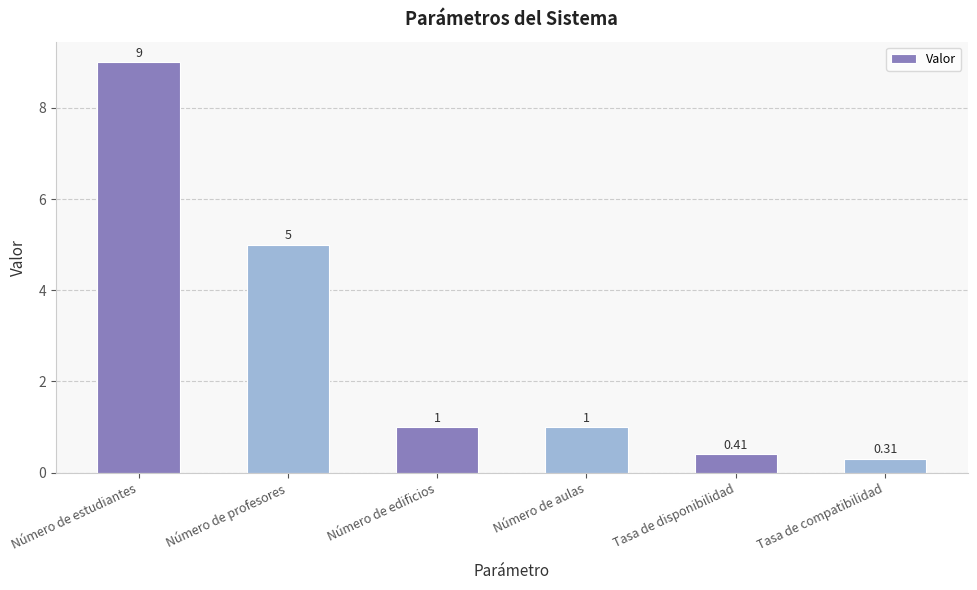

Between Tasa de compatibilidad and Número de aulas, which is larger?

Número de aulas